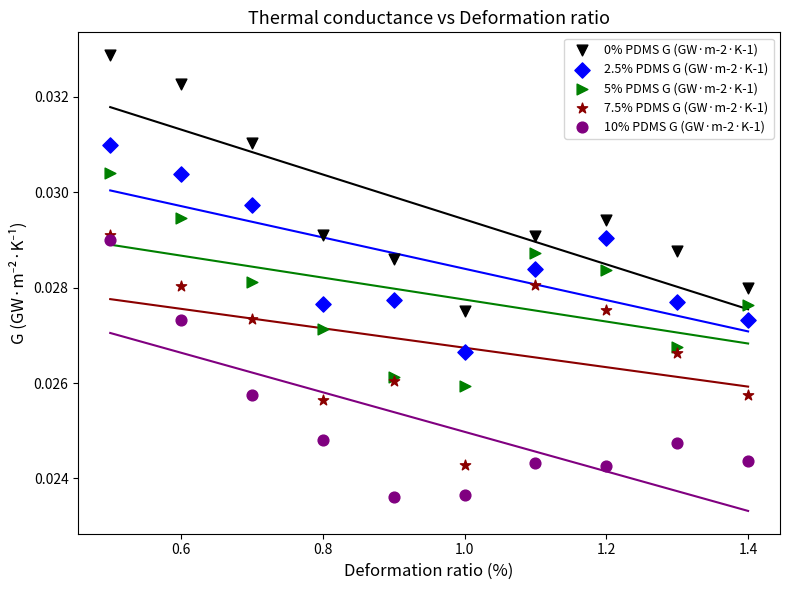

Which series contains the lowest Y value?

10% PDMS G (GW·m-2·K-1)